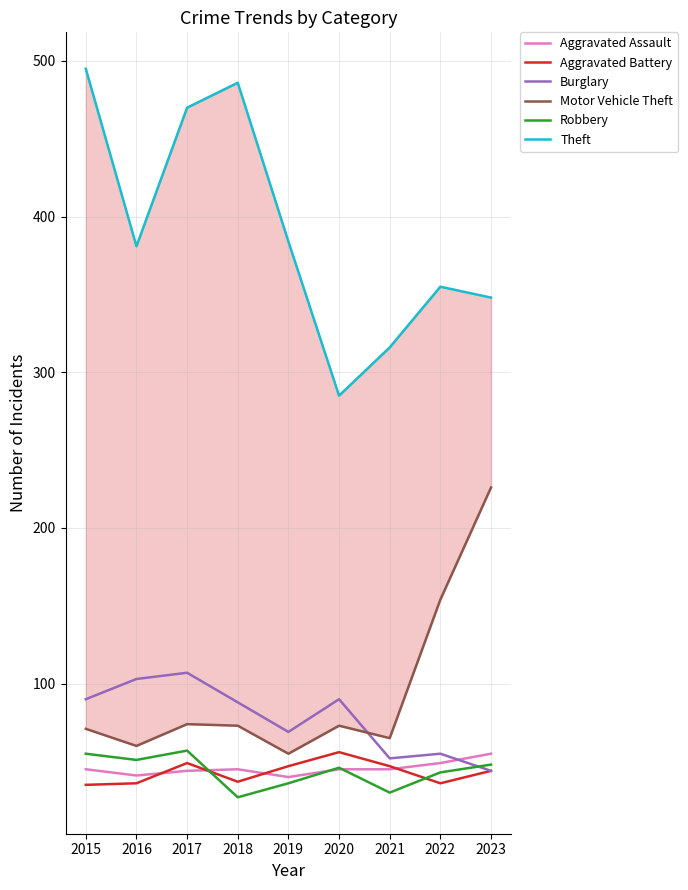

What is the minimum value shown in the chart?

27